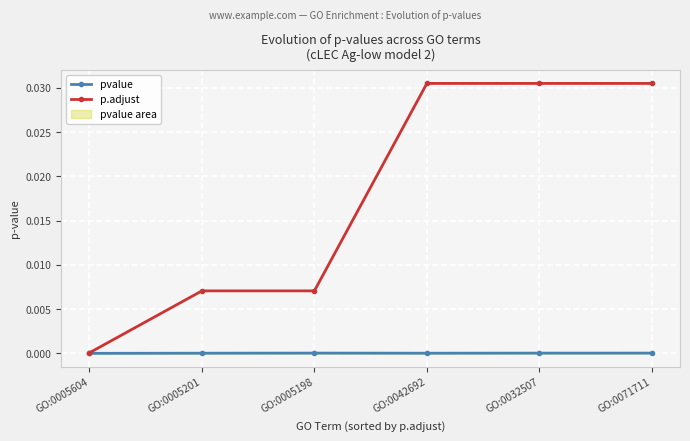

Does the chart display data point markers on the line(s)?

Yes